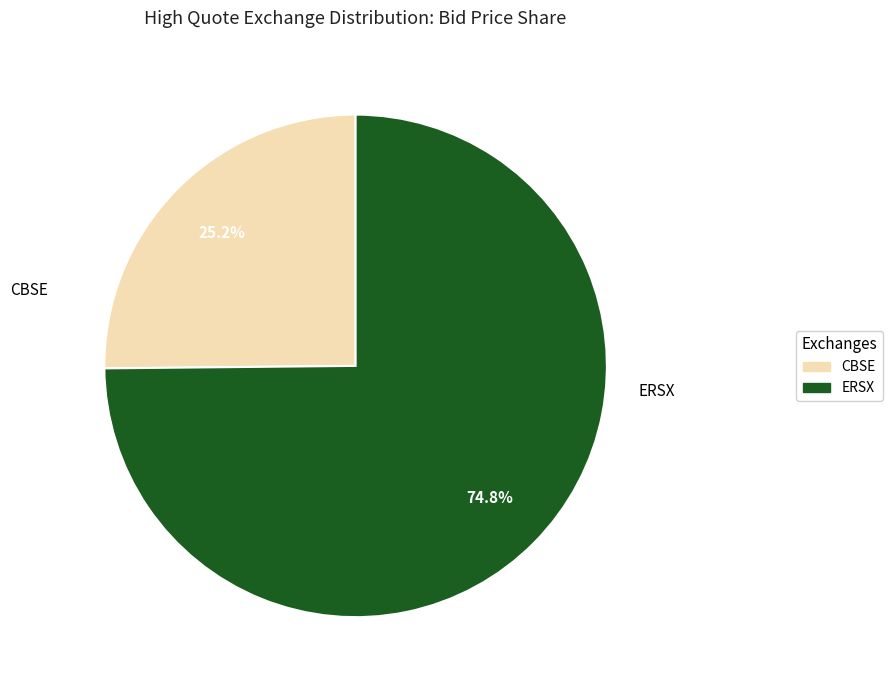

What is the smallest slice in the pie chart?

CBSE